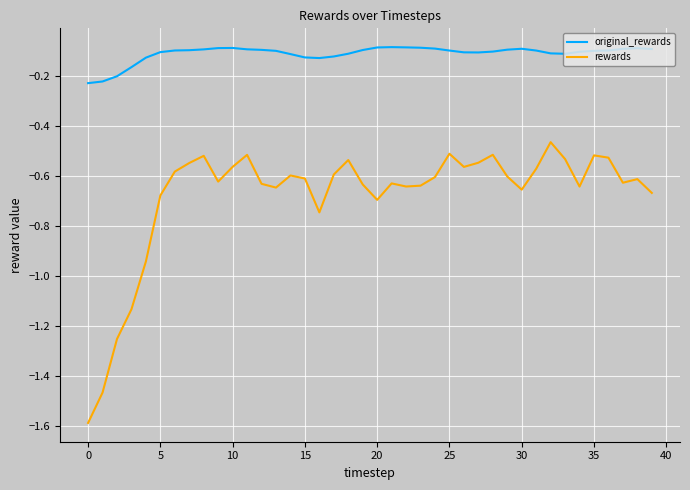

What is the minimum value shown in the chart?

-1.6